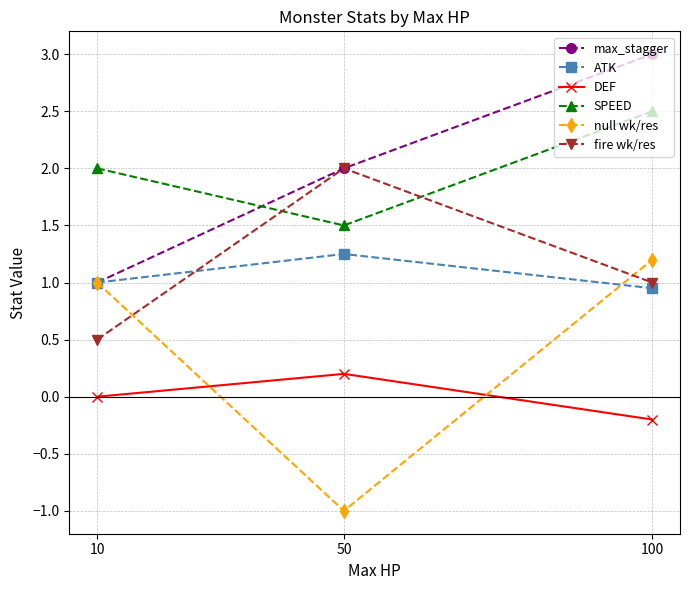

What is the approximate value of SPEED at 50?

1.5